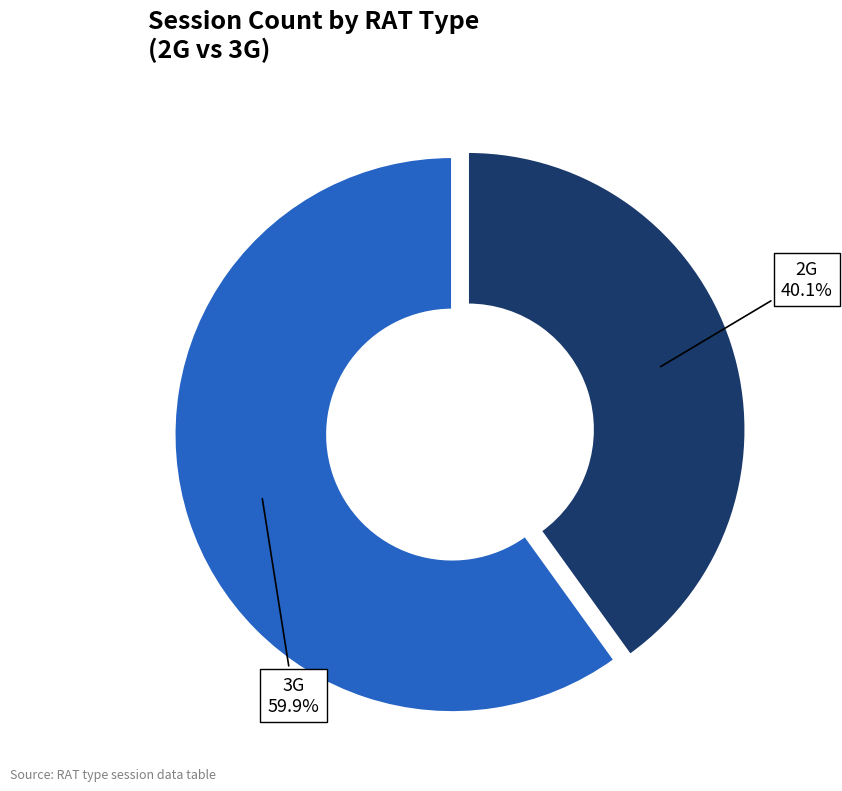

Does any single category account for the majority?

Yes